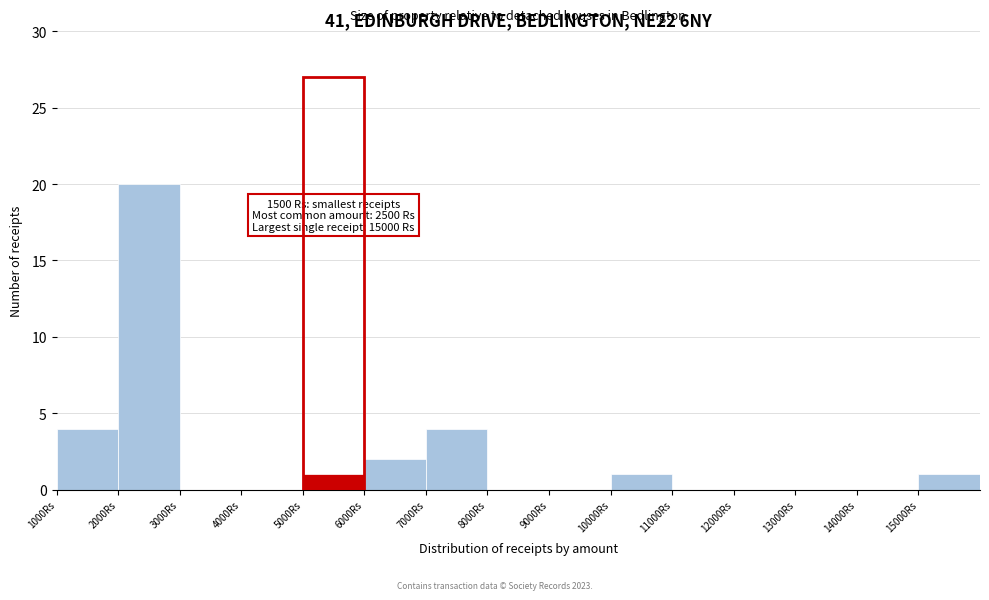

Which range on the x-axis has the tallest bar?

2000 to 3000